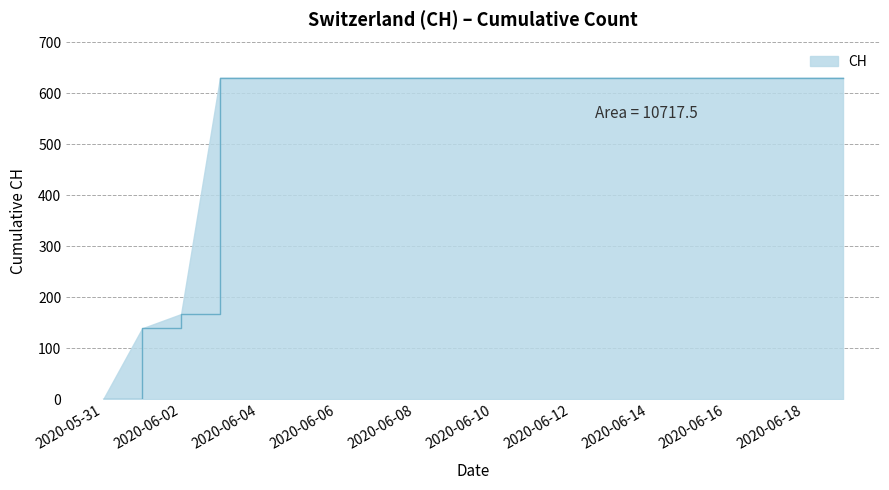

What is the difference between the maximum and minimum values?

631